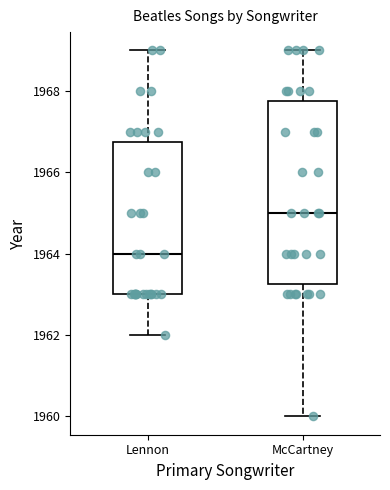

Reading left to right, read every box against the y-axis: the position of its median line, the range the box covers, and the ends of its whiskers. The values are not printed on the chart, so give them approximately, as read against the axis.

Lennon: median 1964.0, box 1963.0 to 1966.8, whiskers 1962.0 to 1969.0
McCartney: median 1965.0, box 1963.2 to 1967.8, whiskers 1960.0 to 1969.0